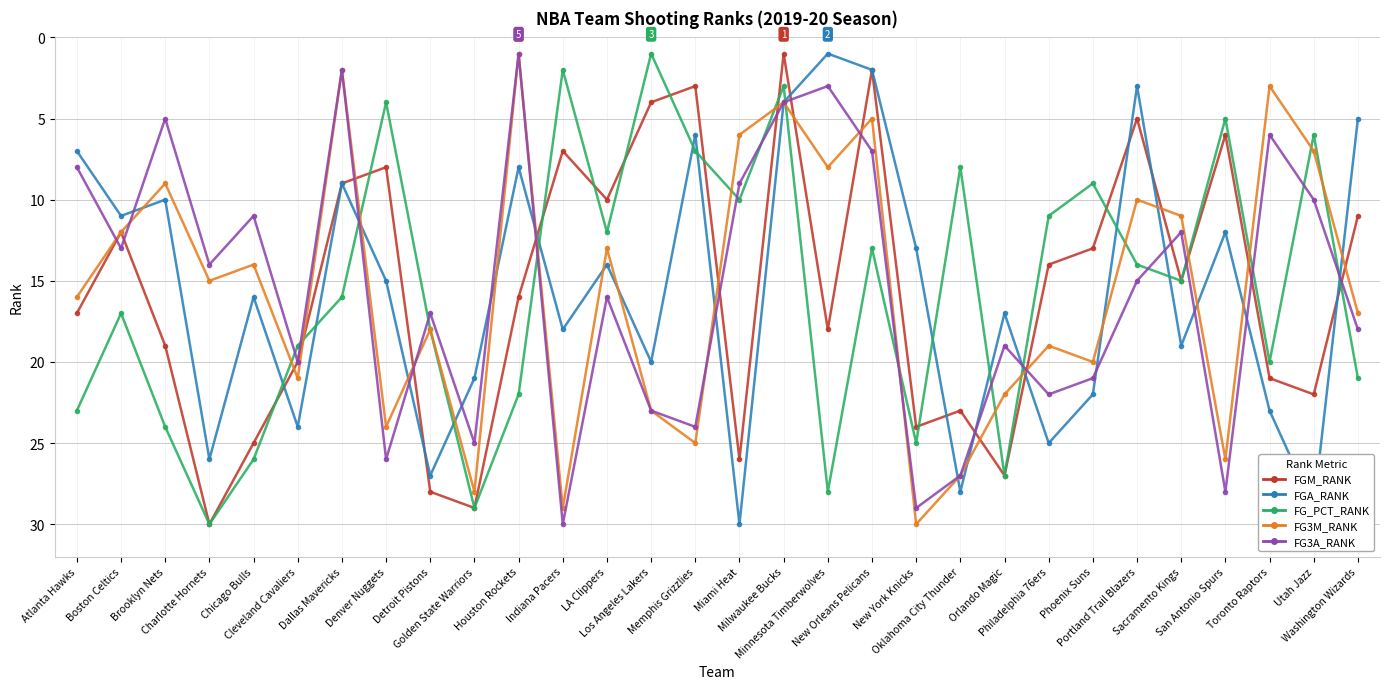

True or false: FG_PCT_RANK and FGA_RANK intersect in this chart.

True